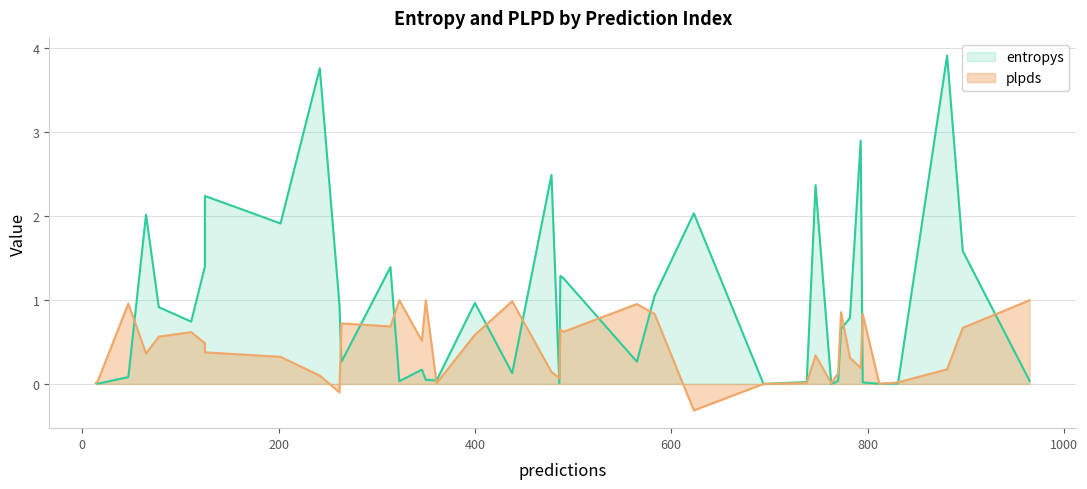

The plpds series shows 0.7 at 346. True or false?

False